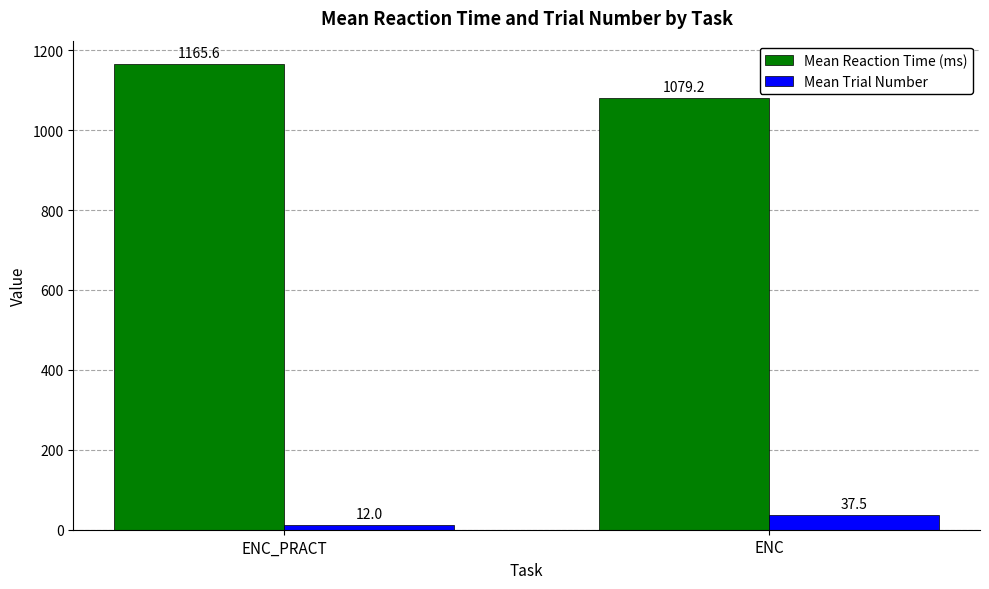

What is the label of the 1st bar from the left?

ENC_PRACT